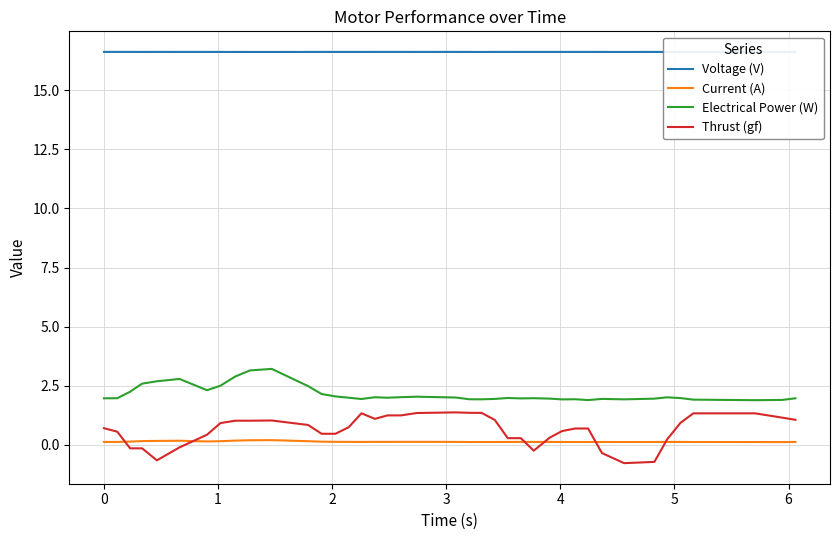

Which series has the widest spread of values?

Thrust (gf)